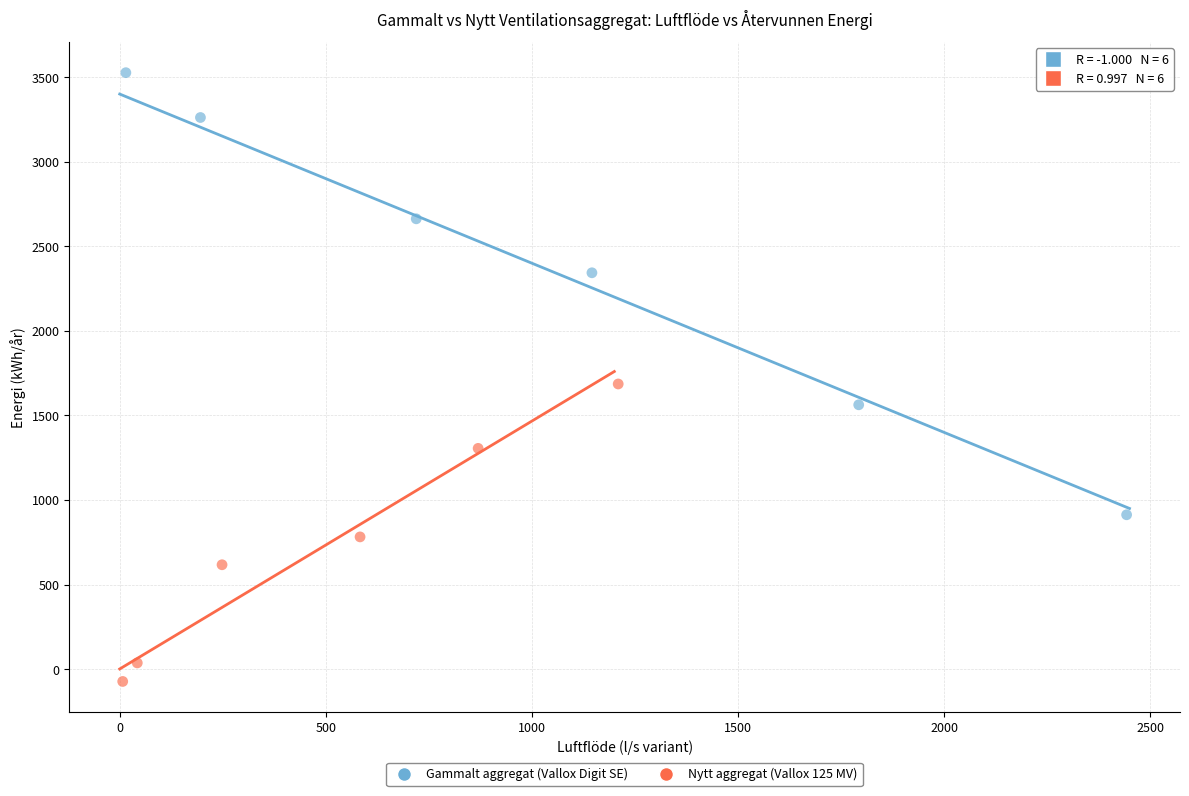

Which series contains the lowest Y value?

Nytt aggregat (Vallox 125 MV)